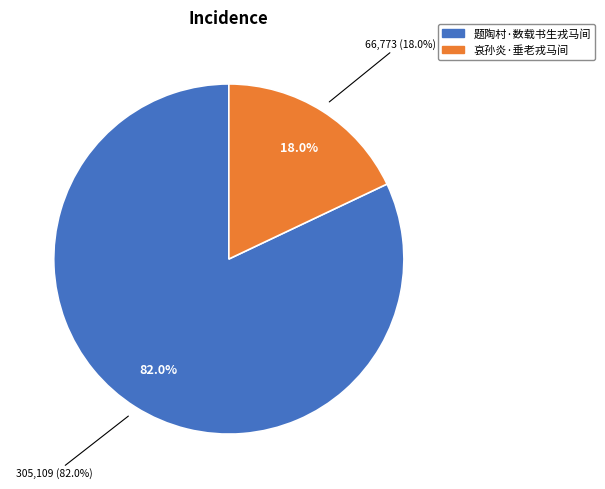

To the nearest percent, what is the average slice percentage?

50%